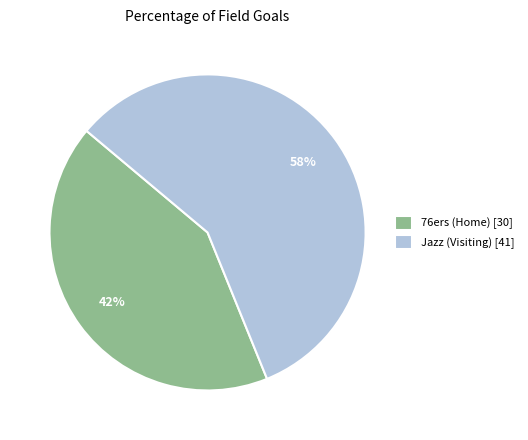

To the nearest percent, what is the average slice percentage?

50%